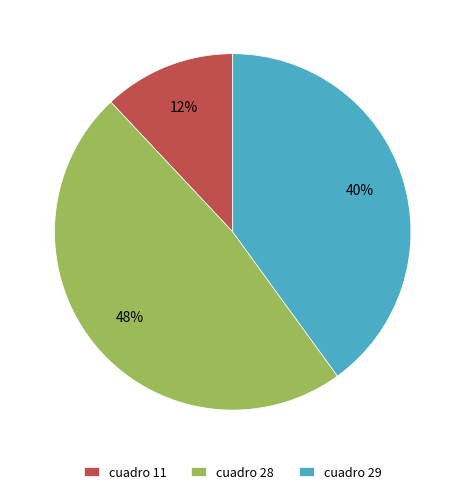

To the nearest percent, what is the average slice percentage?

33%